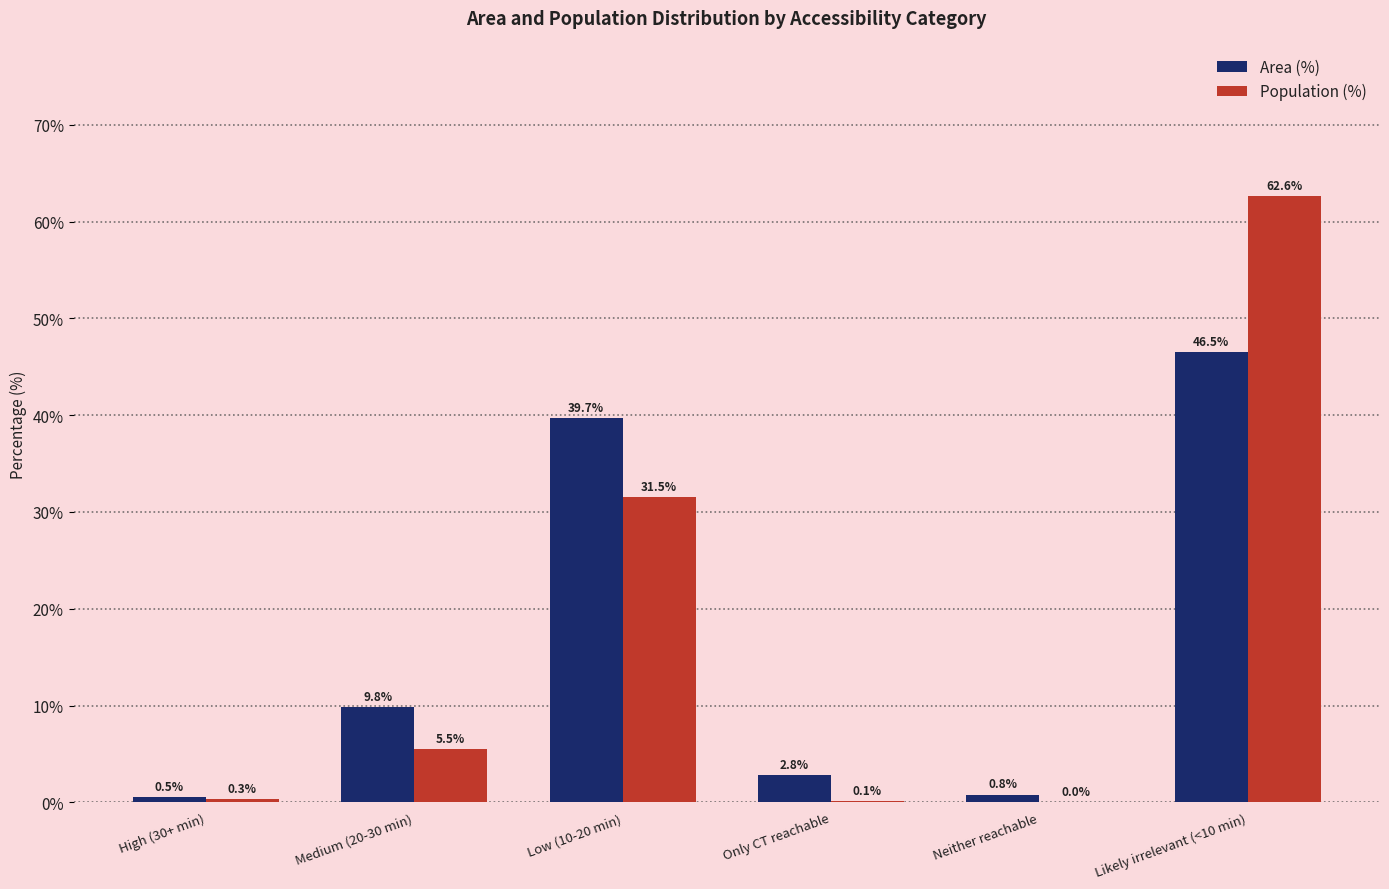

What is the maximum value shown in the chart?

62.6